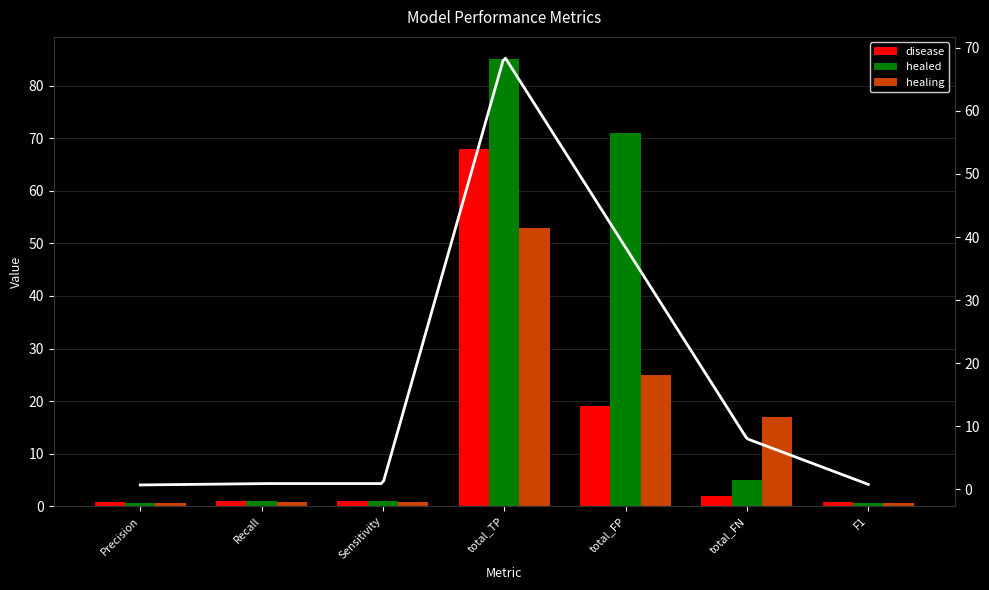

True or false: disease has a value of 68.0 at total_TP.

True